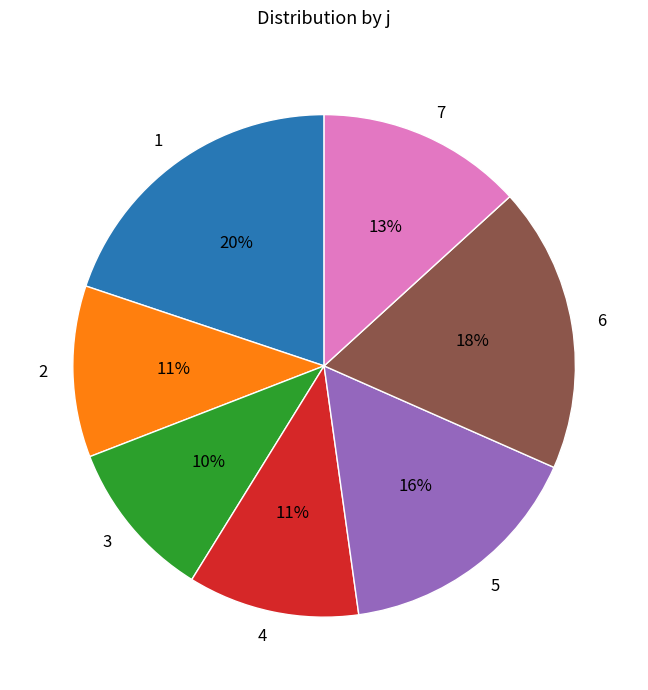

Which category has the smallest portion of the pie?

3